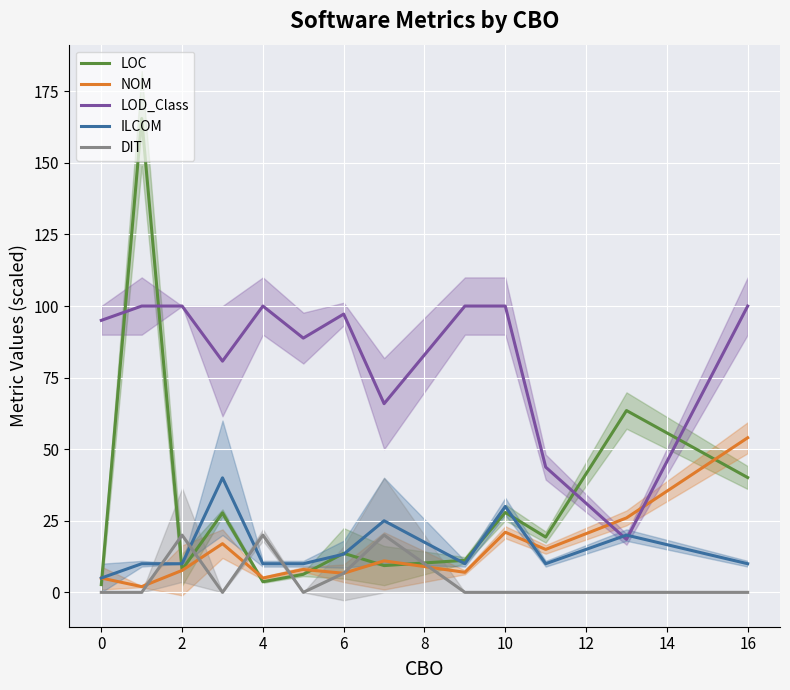

How many data points in ILCOM are above 10?

5